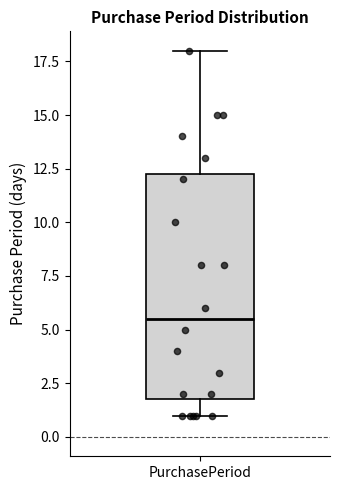

Where is the lower edge of the box for PurchasePeriod on the y-axis? The values are not printed on the chart, so give them approximately, as read against the axis.

2.0